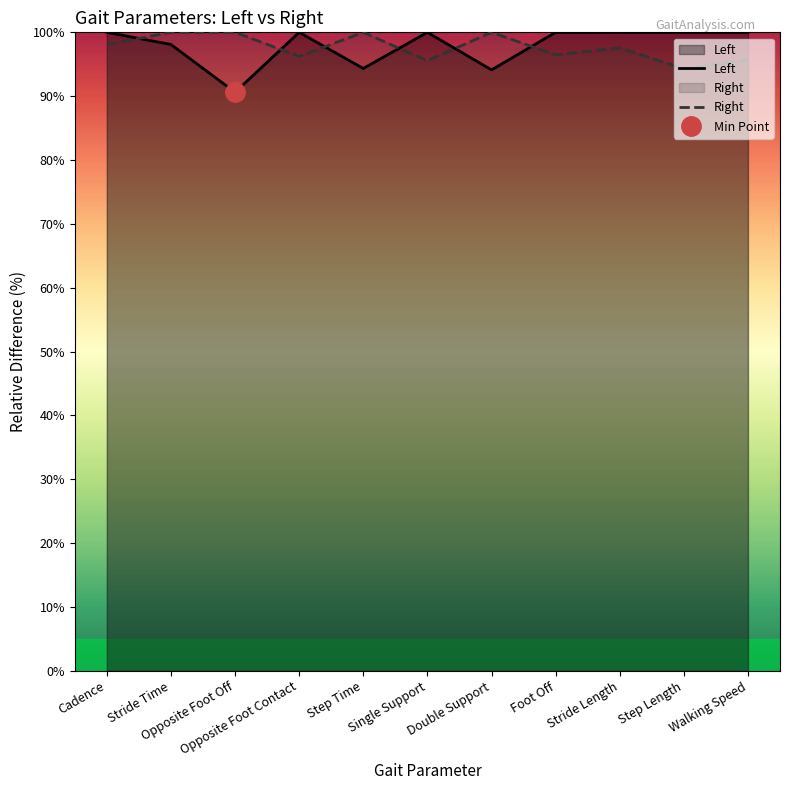

True or false: Right and Left cross at least once.

True